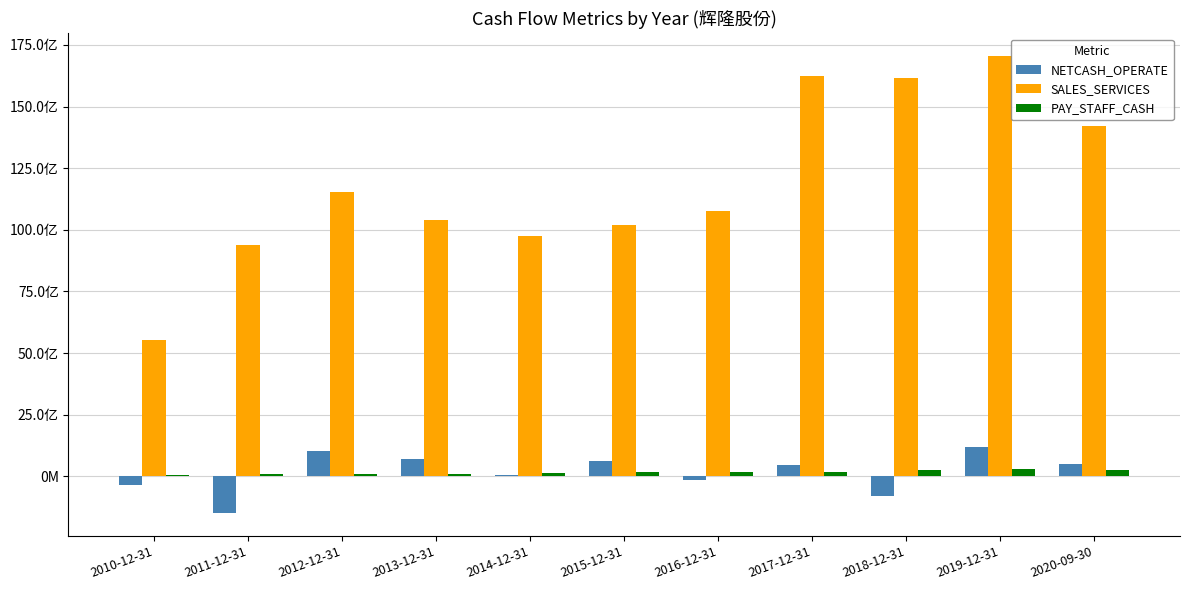

What are all the series names shown in the legend?

NETCASH_OPERATE, SALES_SERVICES, PAY_STAFF_CASH